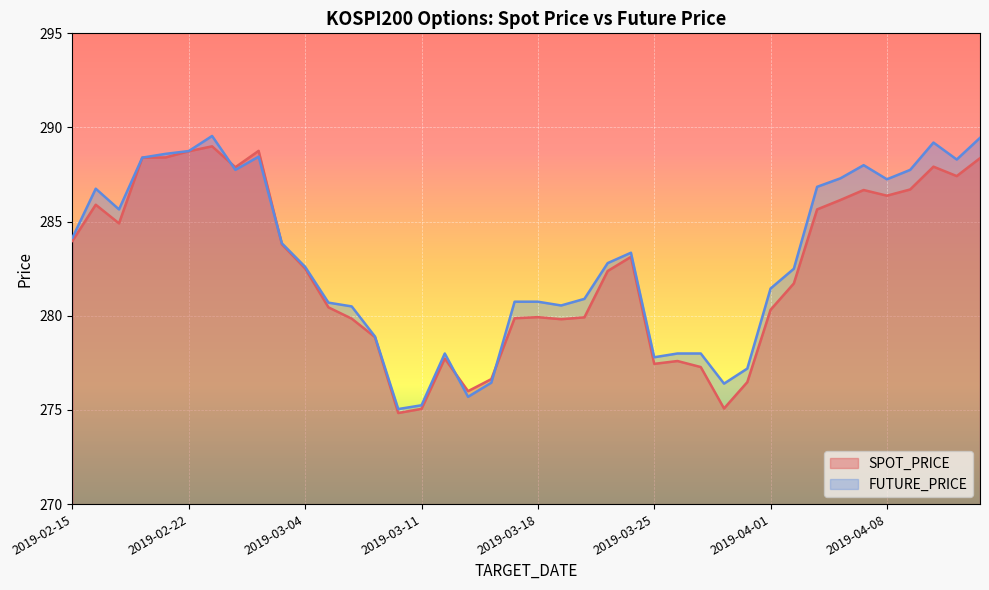

How many lines are shown in the chart?

2